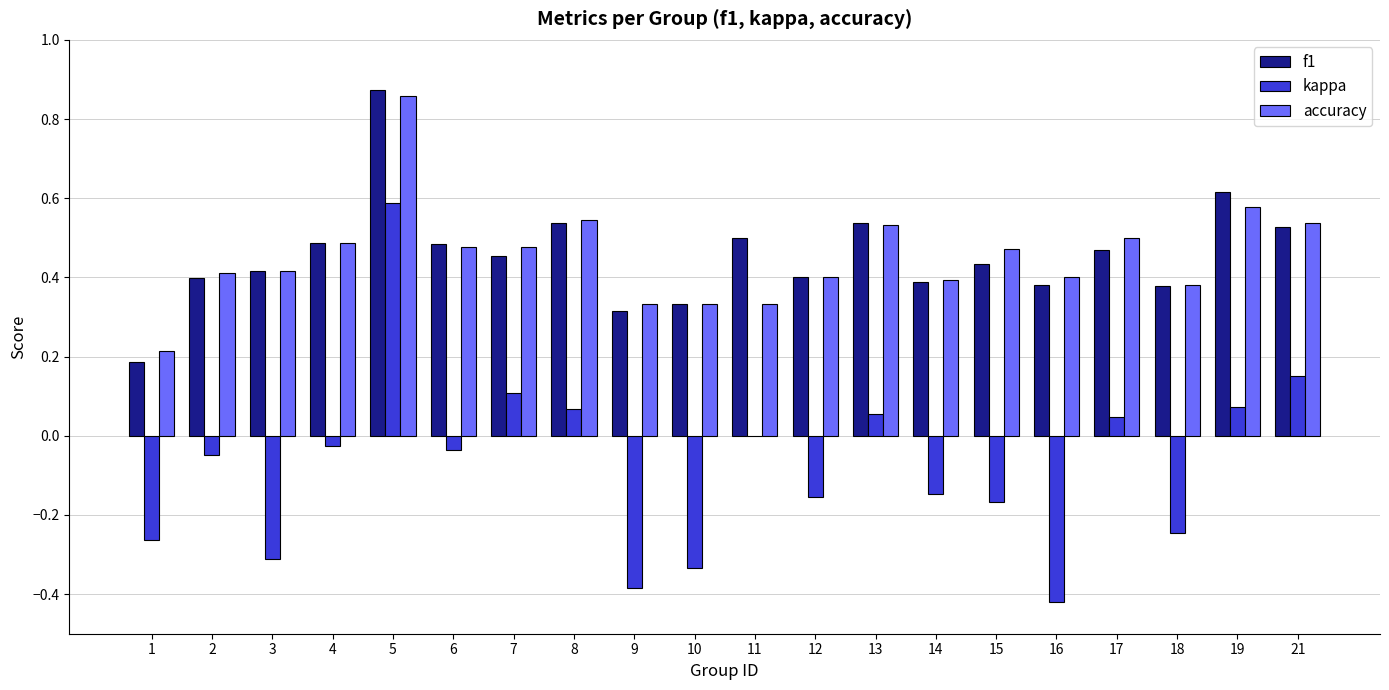

What is the total value across all series at 17?

1.0